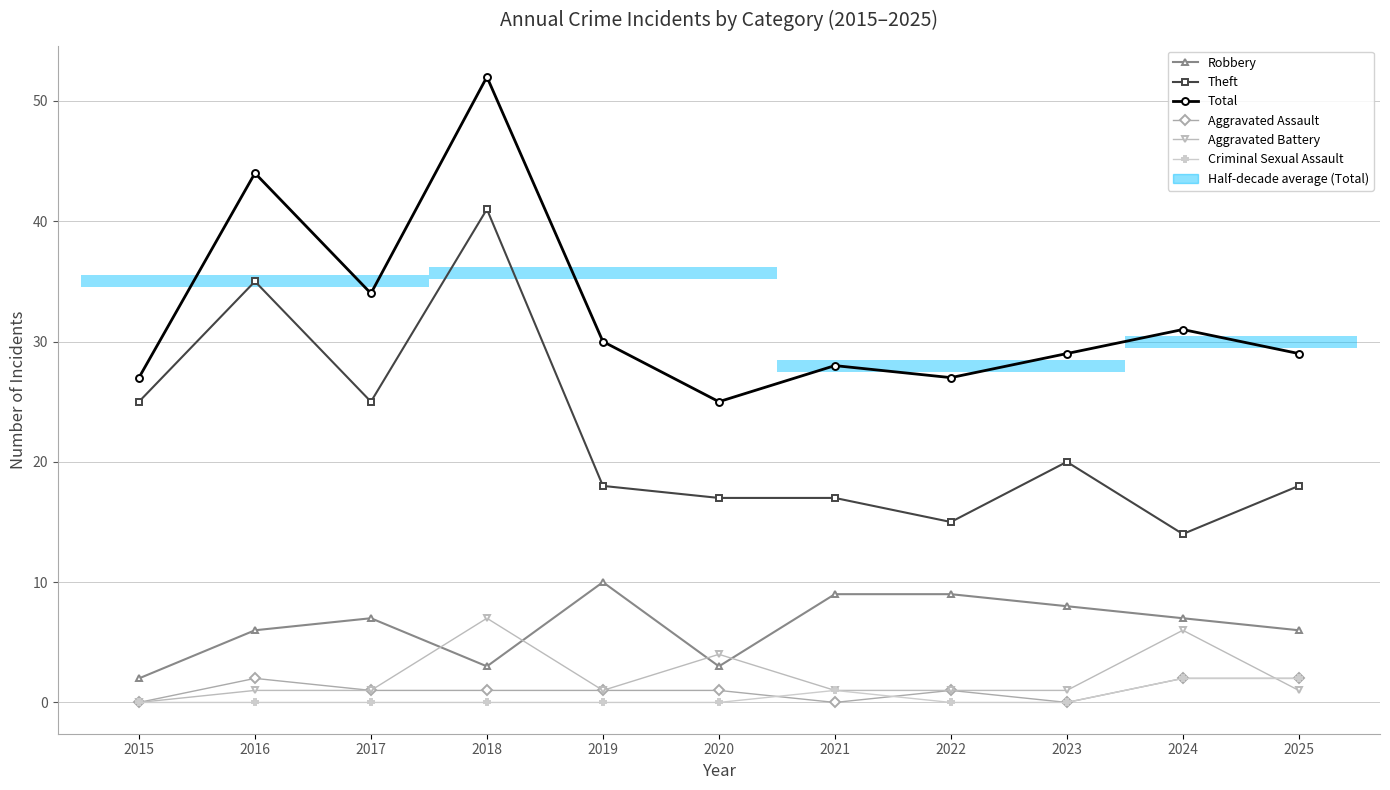

Reading left to right, list all the values displayed in this chart.

Robbery: 2	6	7	3	10	3	9	9	8	7	6
Theft: 25	35	25	41	18	17	17	15	20	14	18
Total: 27	44	34	52	30	25	28	27	29	31	29
Aggravated Assault: 0	2	1	1	1	1	0	1	0	2	2
Aggravated Battery: 0	1	1	7	1	4	1	1	1	6	1
Criminal Sexual Assault: 0	0	0	0	0	0	1	0	0	2	2